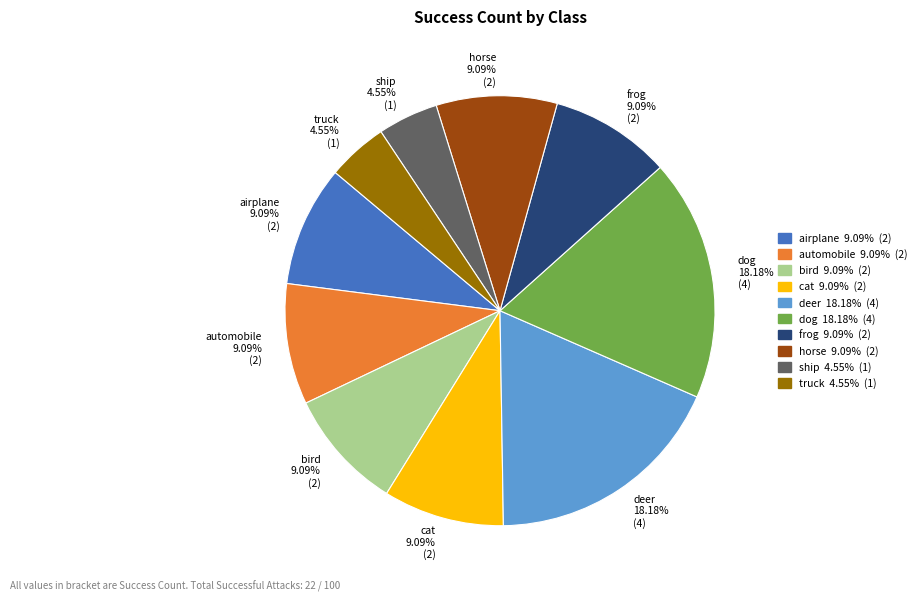

Count the number of slices in the pie.

10